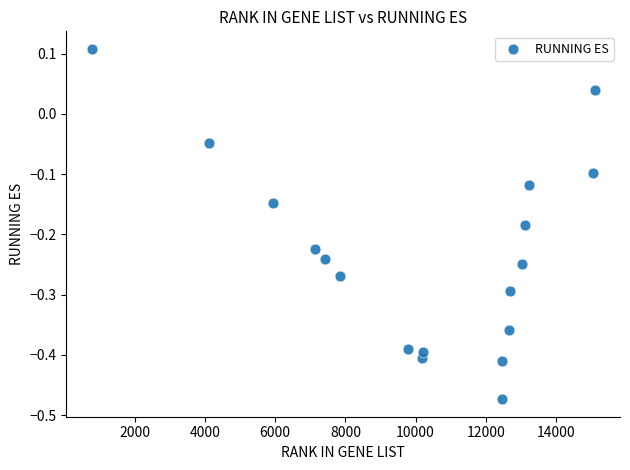

What is the range of Y values (max minus min)?

0.6